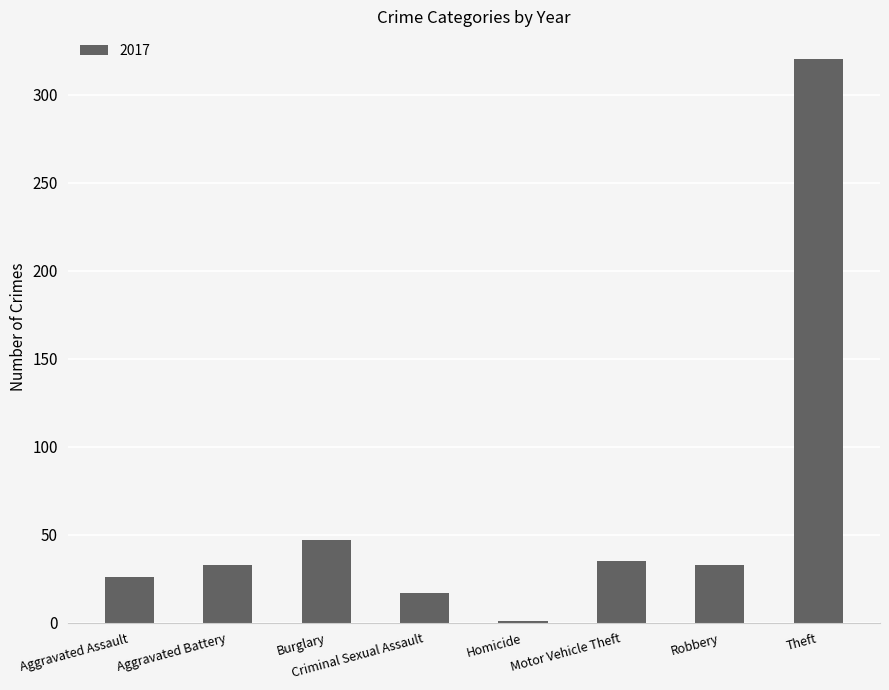

What is the sum of all values?

512